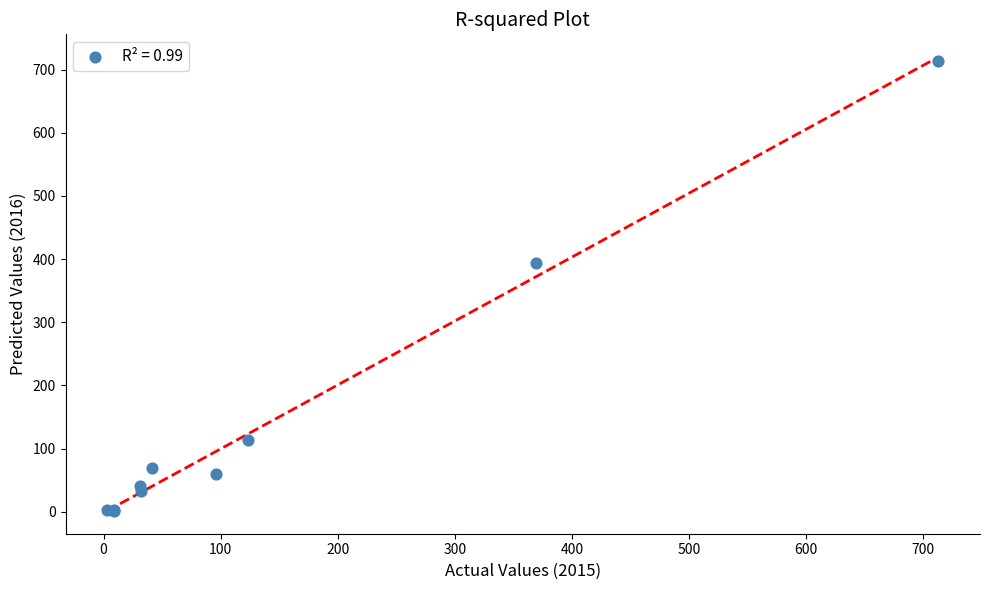

What Y value in the scatter plot is closest to 357?

394